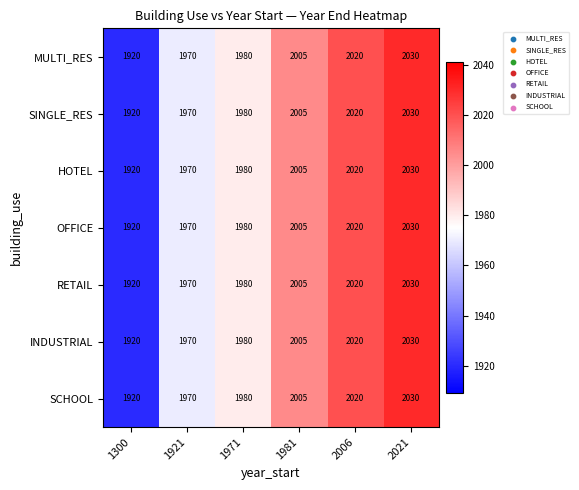

True or false: HOTEL has a value of 1970 at 1921.

True